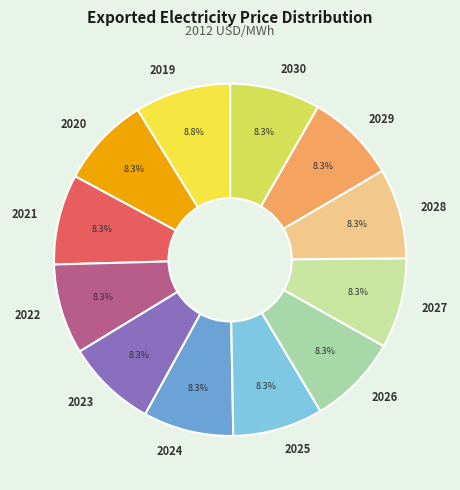

How much of the chart is everything except 2027?

91.7%